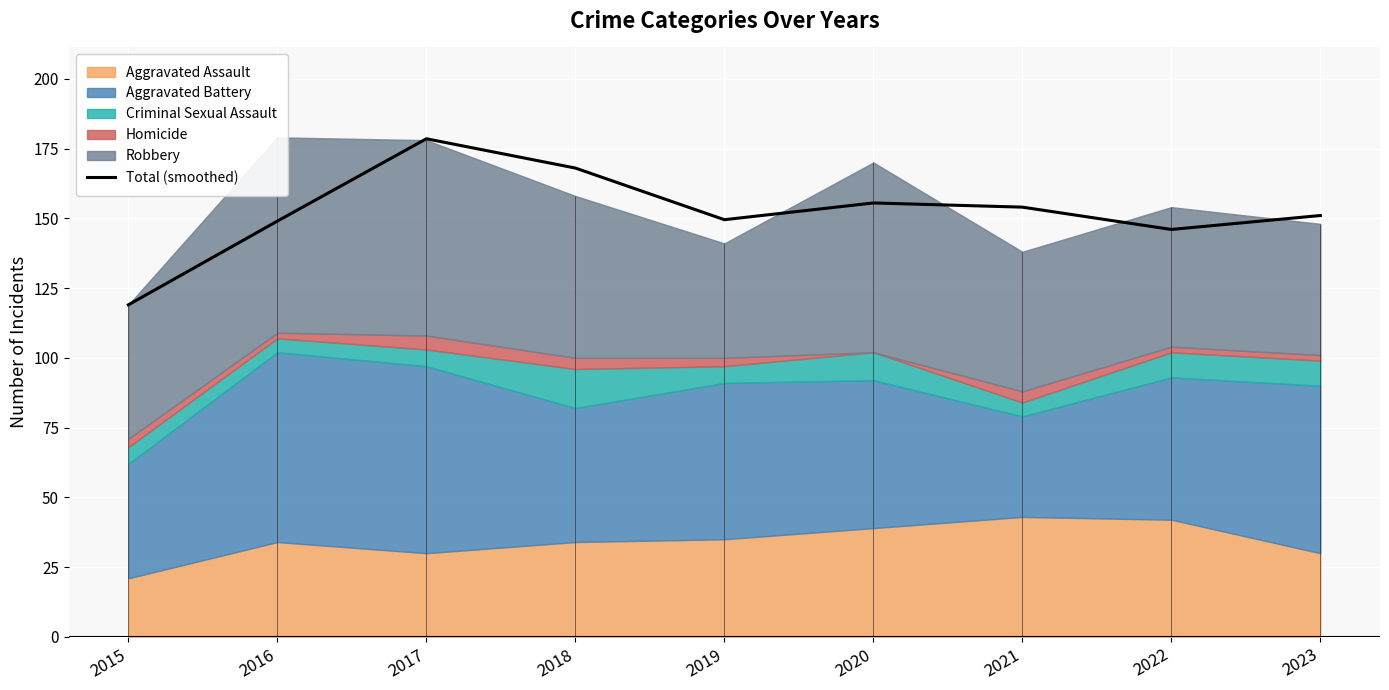

At which label does the data first exceed 151?

2017